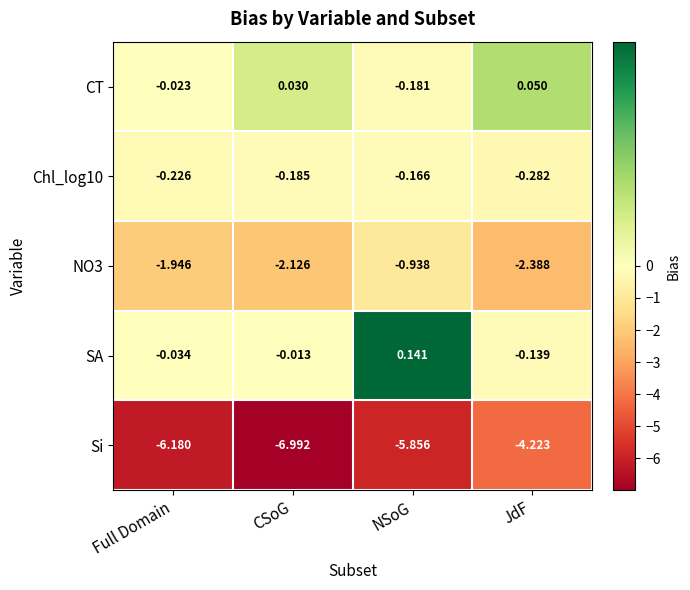

At which label does Si reach its peak?

JdF